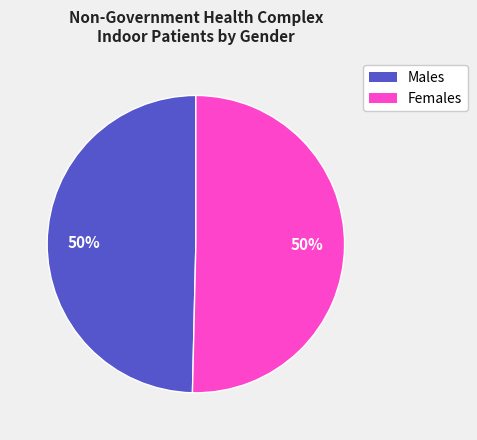

To the nearest percent, what is the average slice percentage?

50%